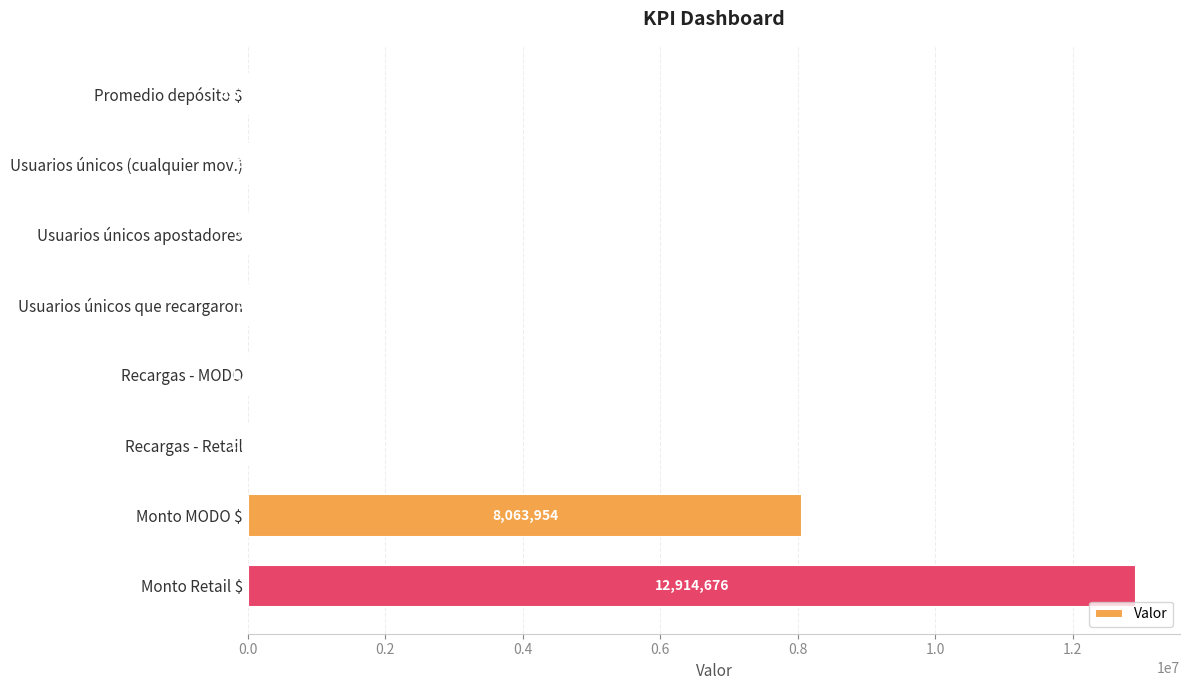

Does the chart contain stacked bars?

No